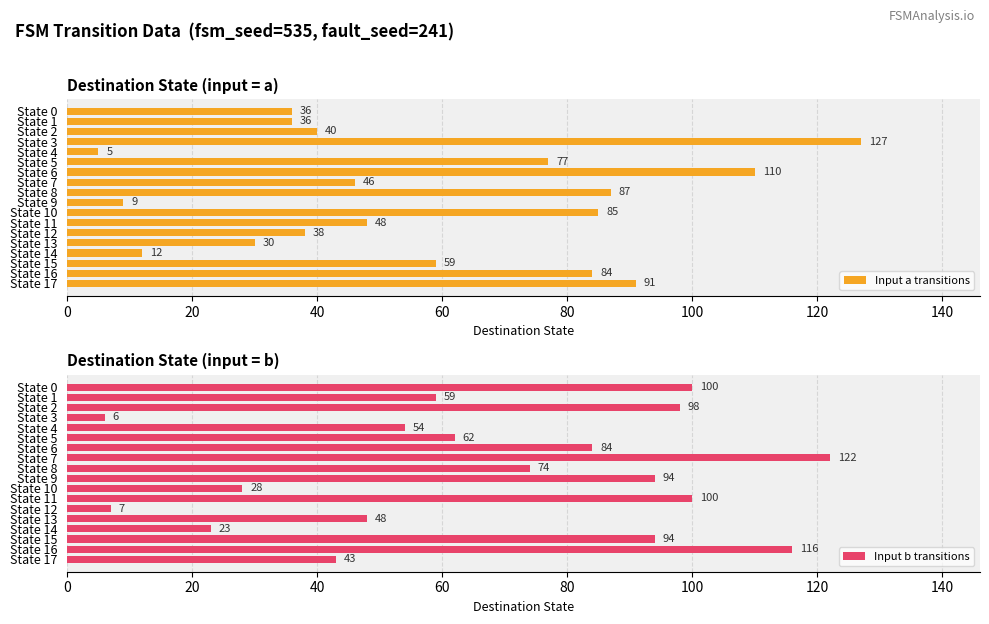

Rank the series by their maximum value, from highest to lowest.

Input a transitions, Input b transitions